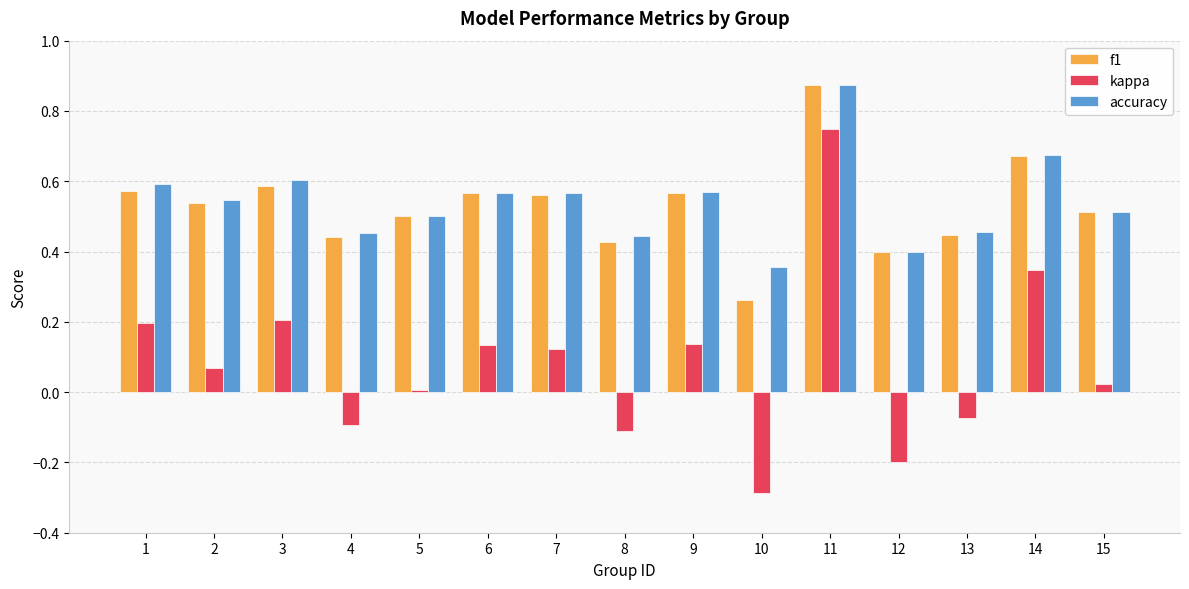

What is the sum of the accuracy values at 6 and 12?

1.0